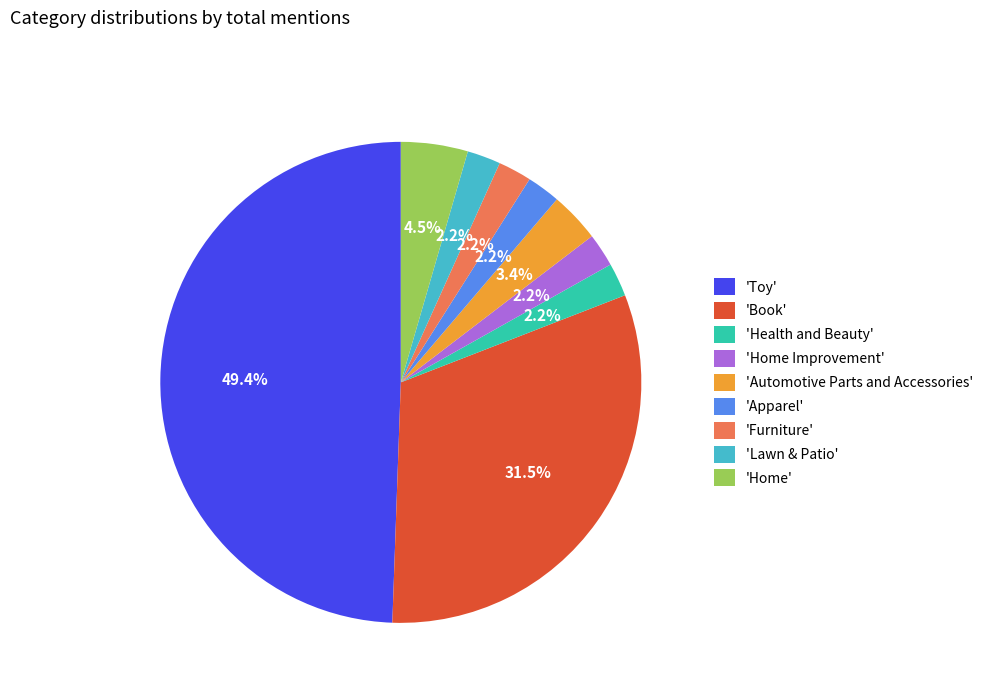

Is the sum of 'Automotive Parts and Accessories' and 'Book' greater than half?

No